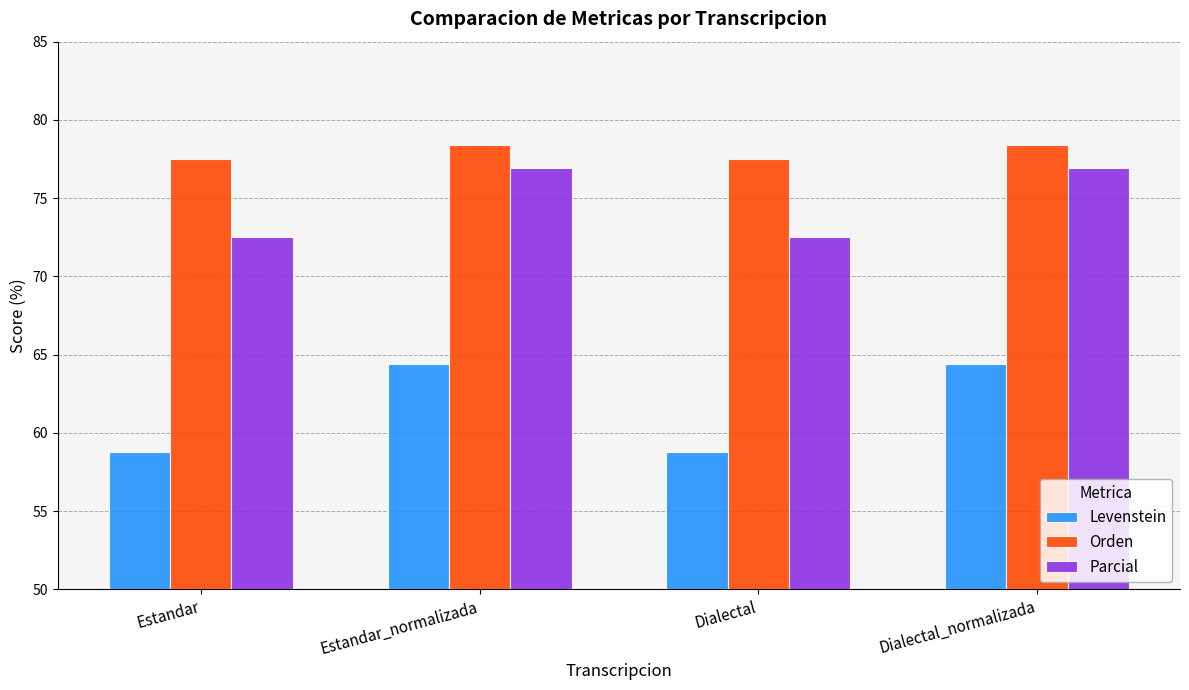

Which series has the largest range (max minus min)?

Levenstein